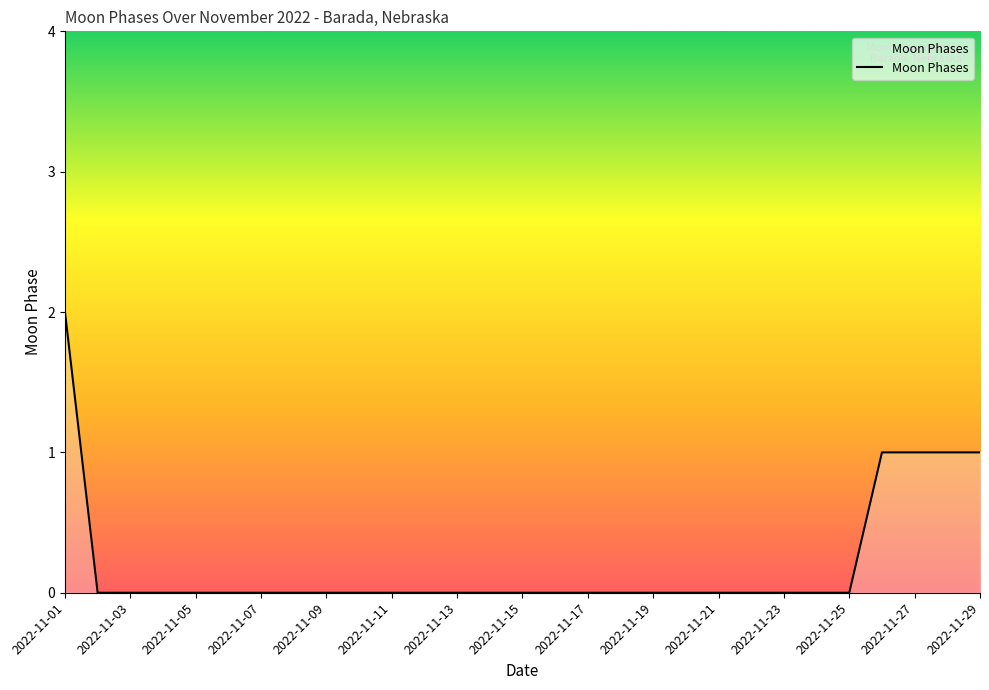

Does the chart display data point markers on the line(s)?

No